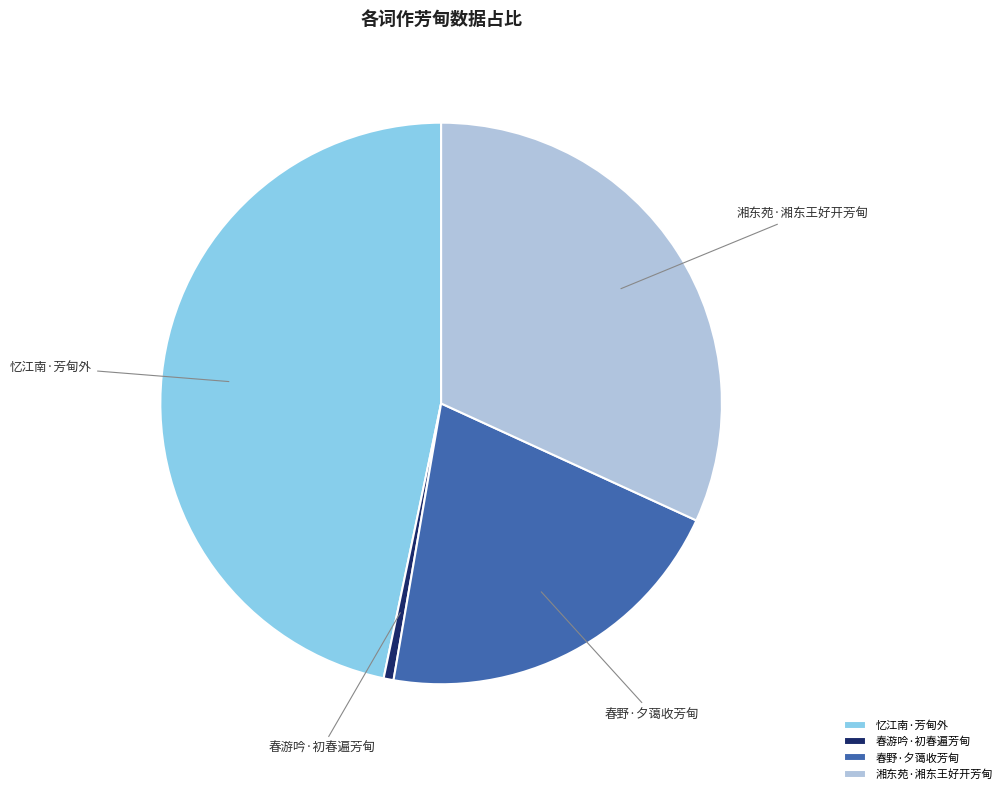

Which category has the biggest portion of the pie?

忆江南·芳甸外